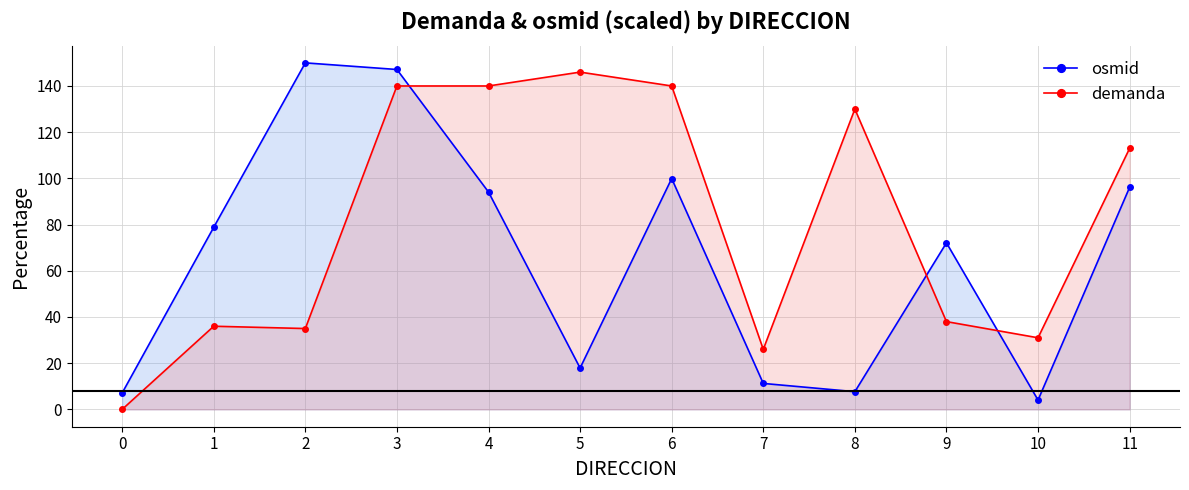

Does the chart have visible grid lines?

Yes